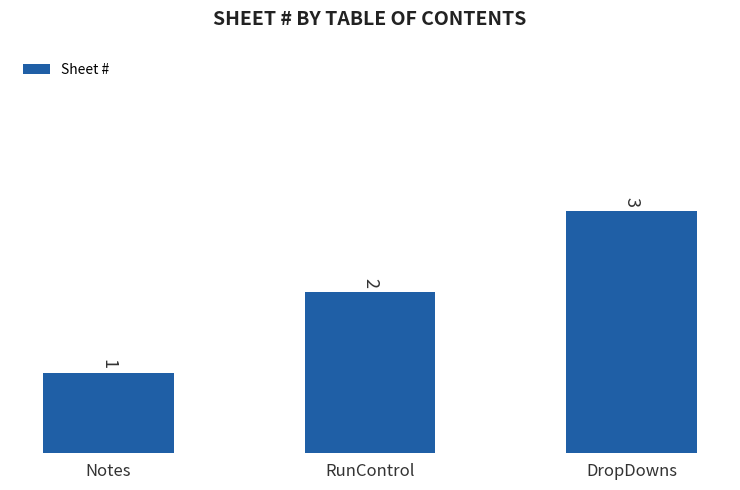

At which label is the value closest to 2?

RunControl